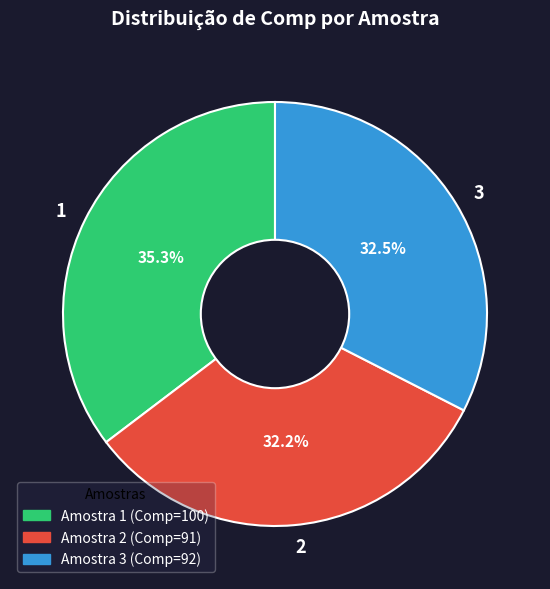

Combined, do 3 and 1 account for over 50%?

Yes